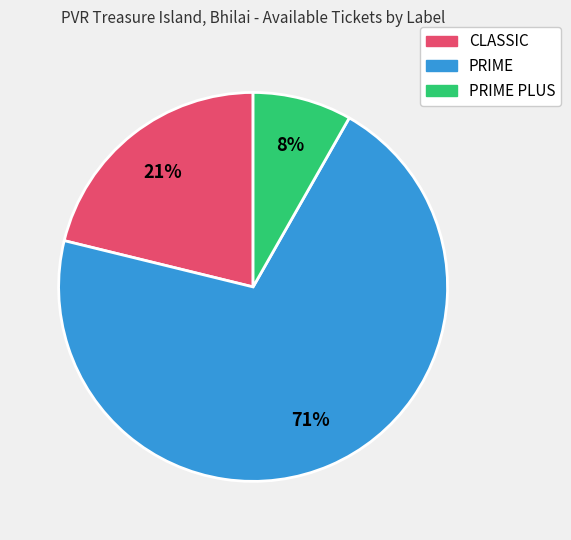

Is it true that PRIME is 65% of the pie?

False